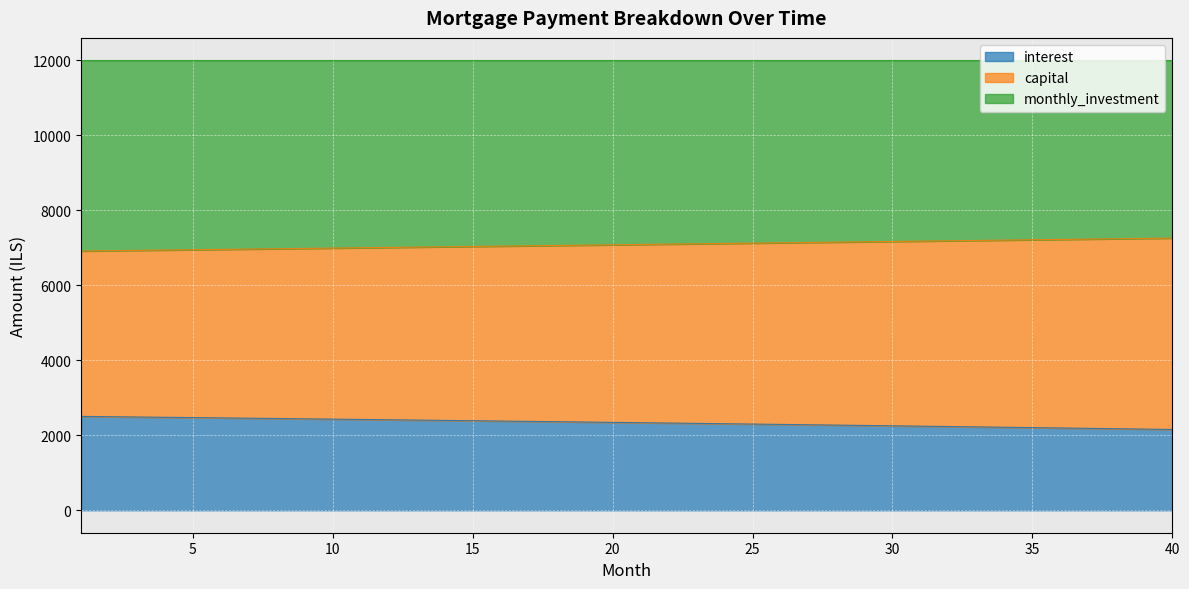

What is the maximum value for interest?

2503.1